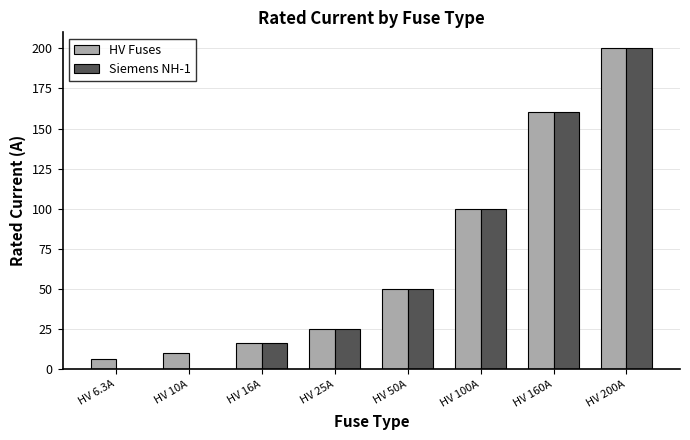

What is the sum of all Siemens NH-1 values?

551.0